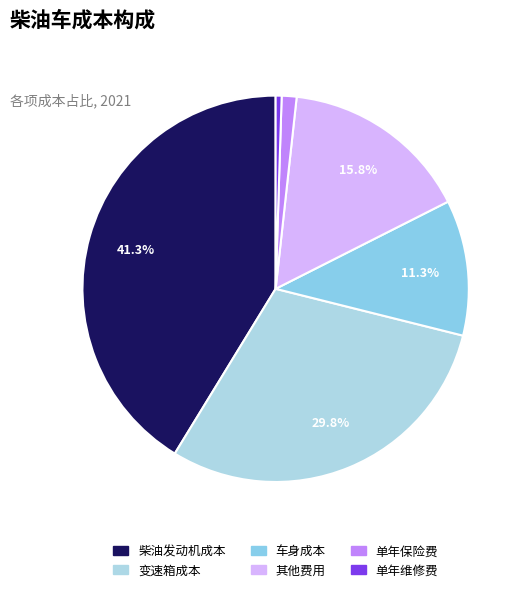

Is 其他费用 the majority of the pie?

No